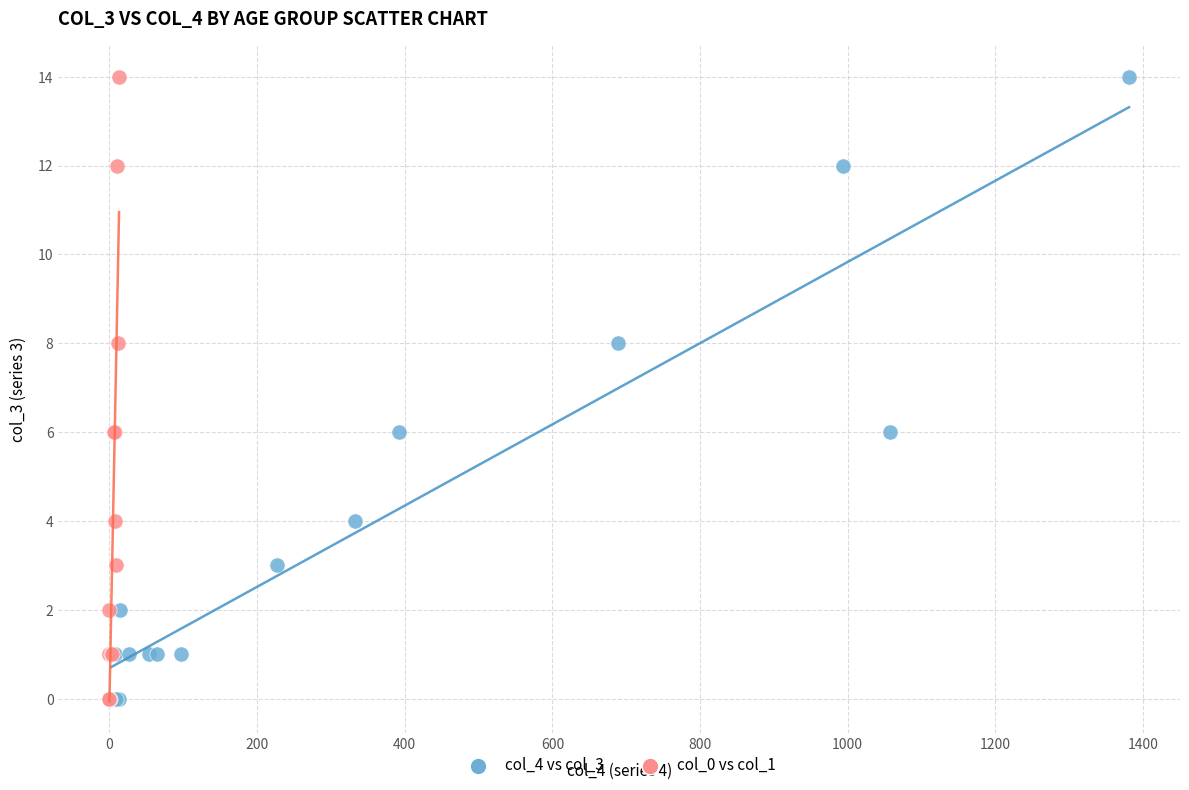

What are all the series names shown in the legend?

col_4 vs col_3, col_0 vs col_1